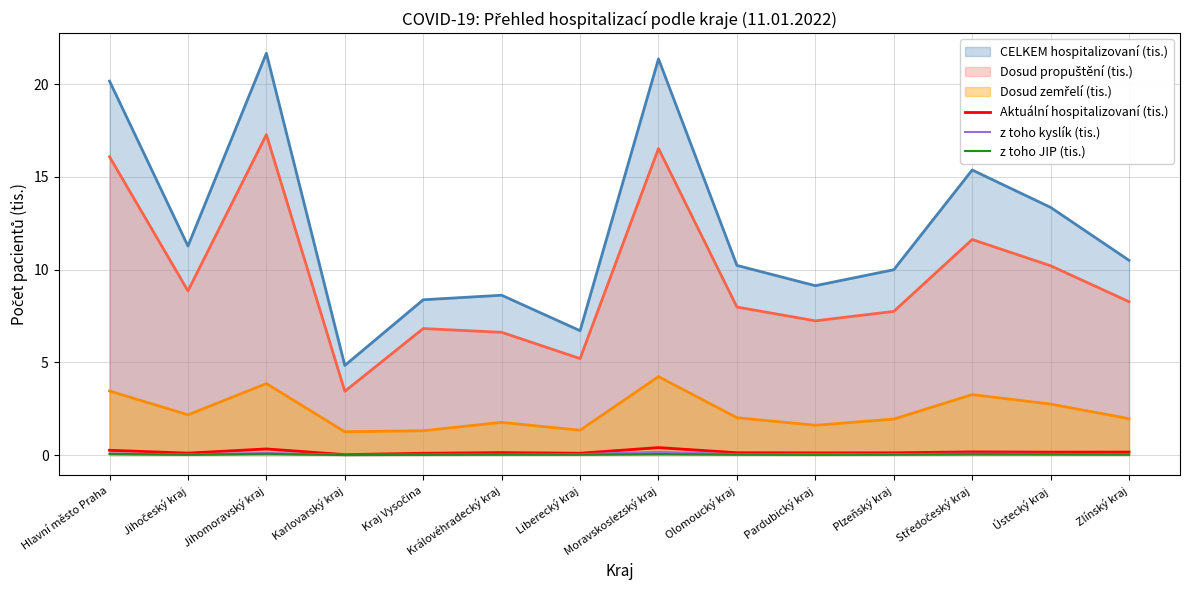

Is it true that z toho kyslík (tis.) equals 0.0 at Zlínský kraj?

False